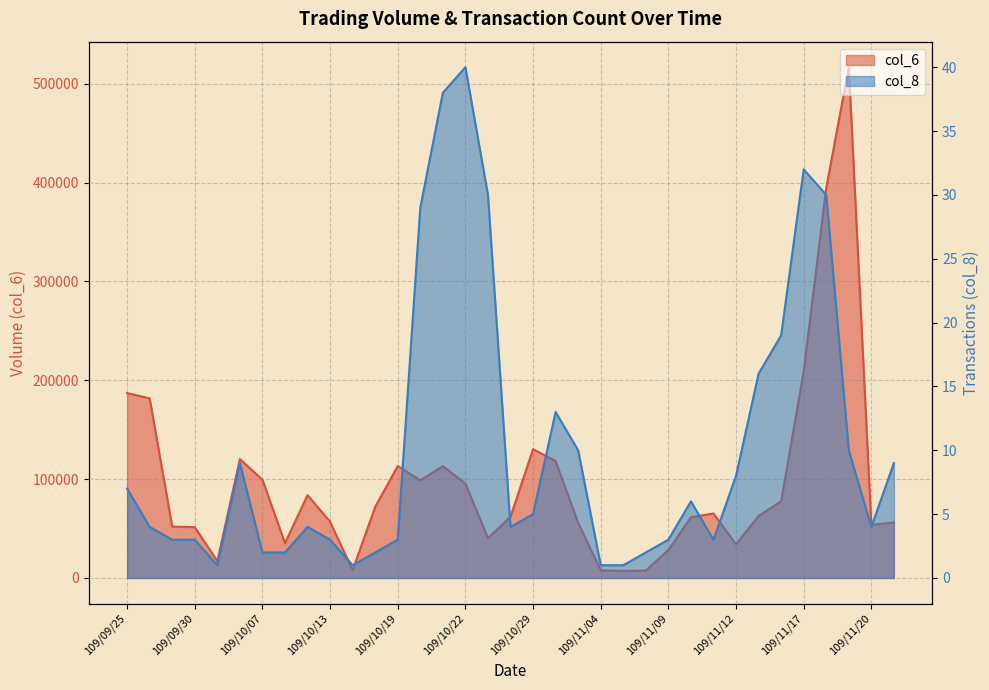

What is the difference between the col_8 values at 109/10/23 and 109/11/17?

2